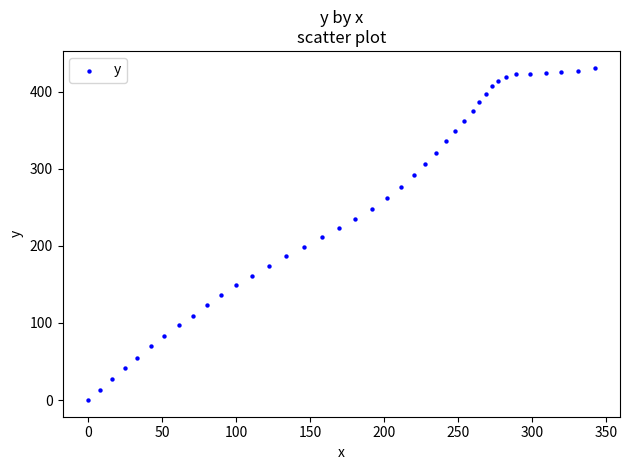

What is the range of Y values (max minus min)?

431.3